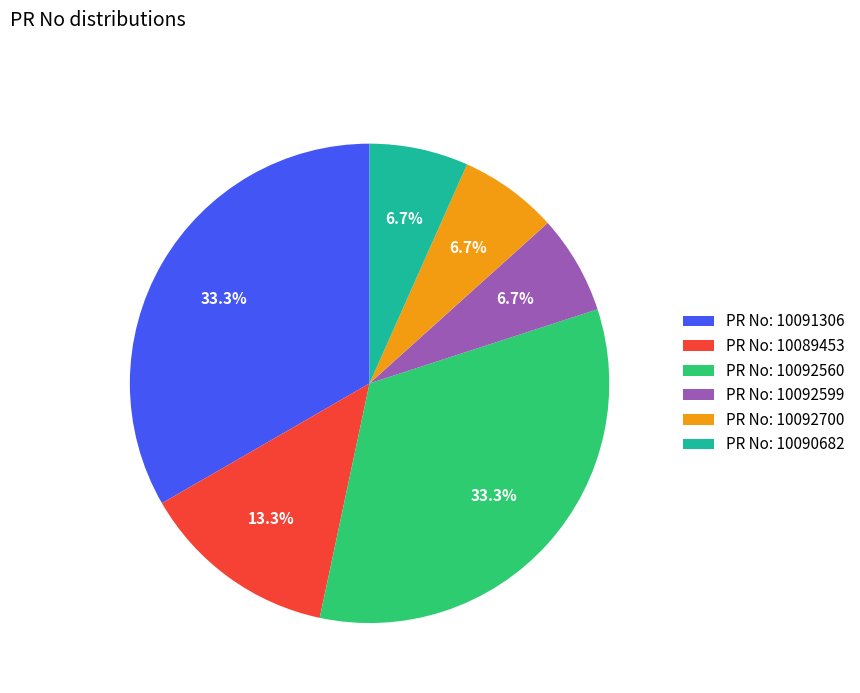

What is the ratio of the value at PR No: 10089453 to the value at PR No: 10090682?

2.0